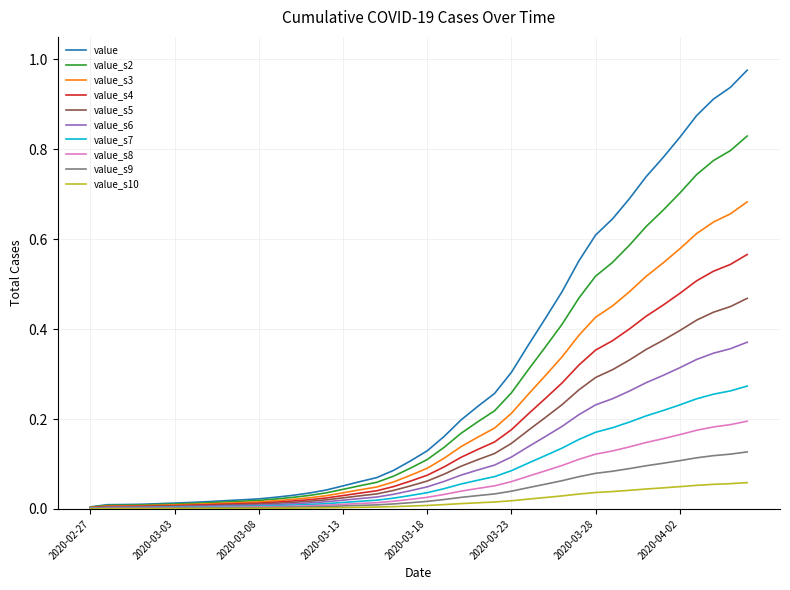

Which series has the largest range (max minus min)?

value